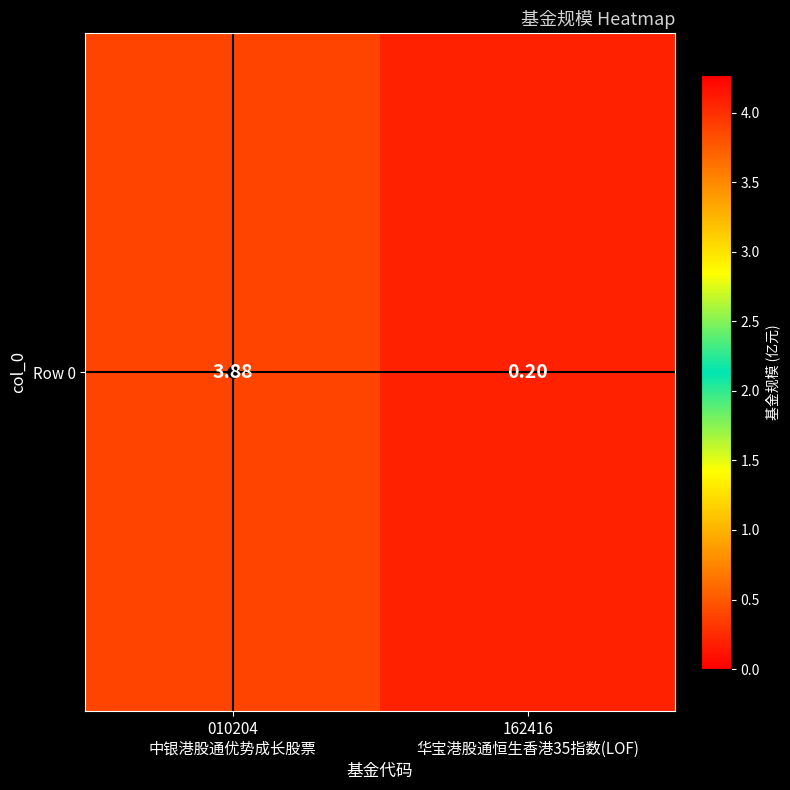

How many series are shown in this chart?

1